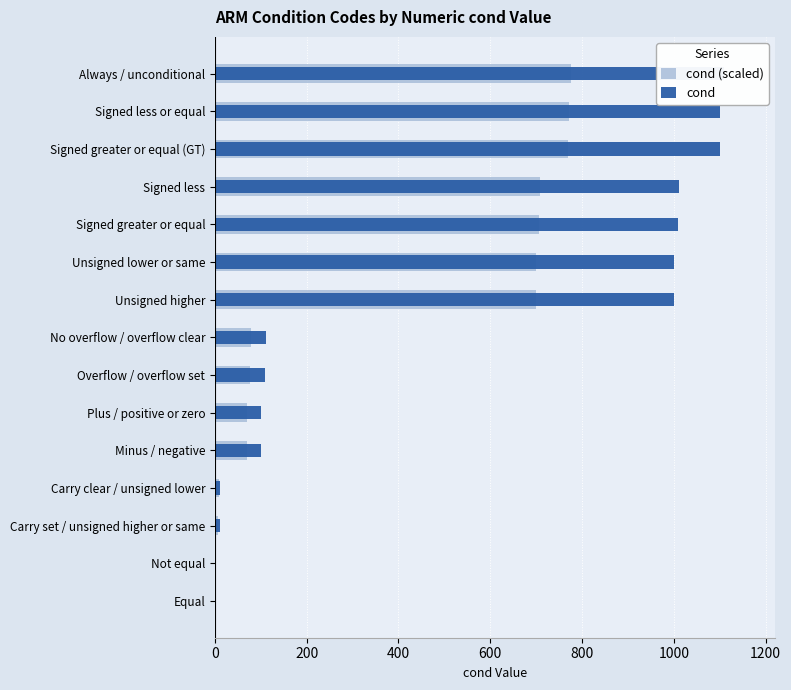

How many positive values does the cond series have?

14